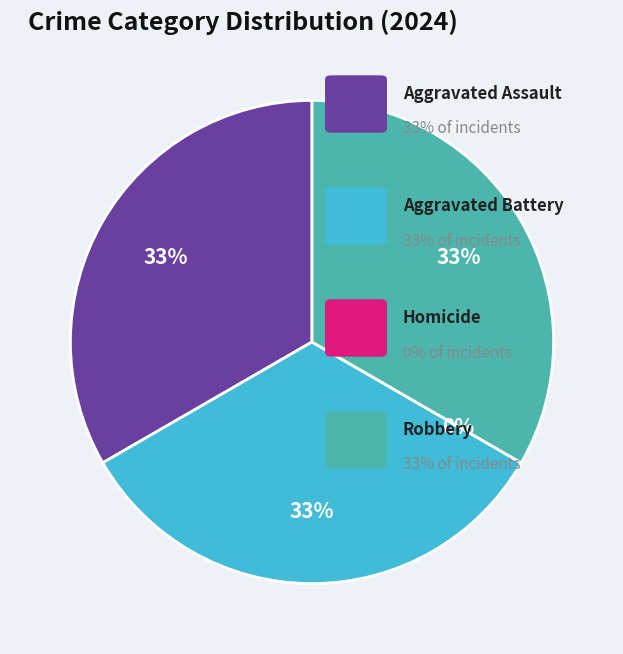

Rank the categories by value from highest to lowest.

Aggravated Assault, Aggravated Battery, Robbery, Homicide